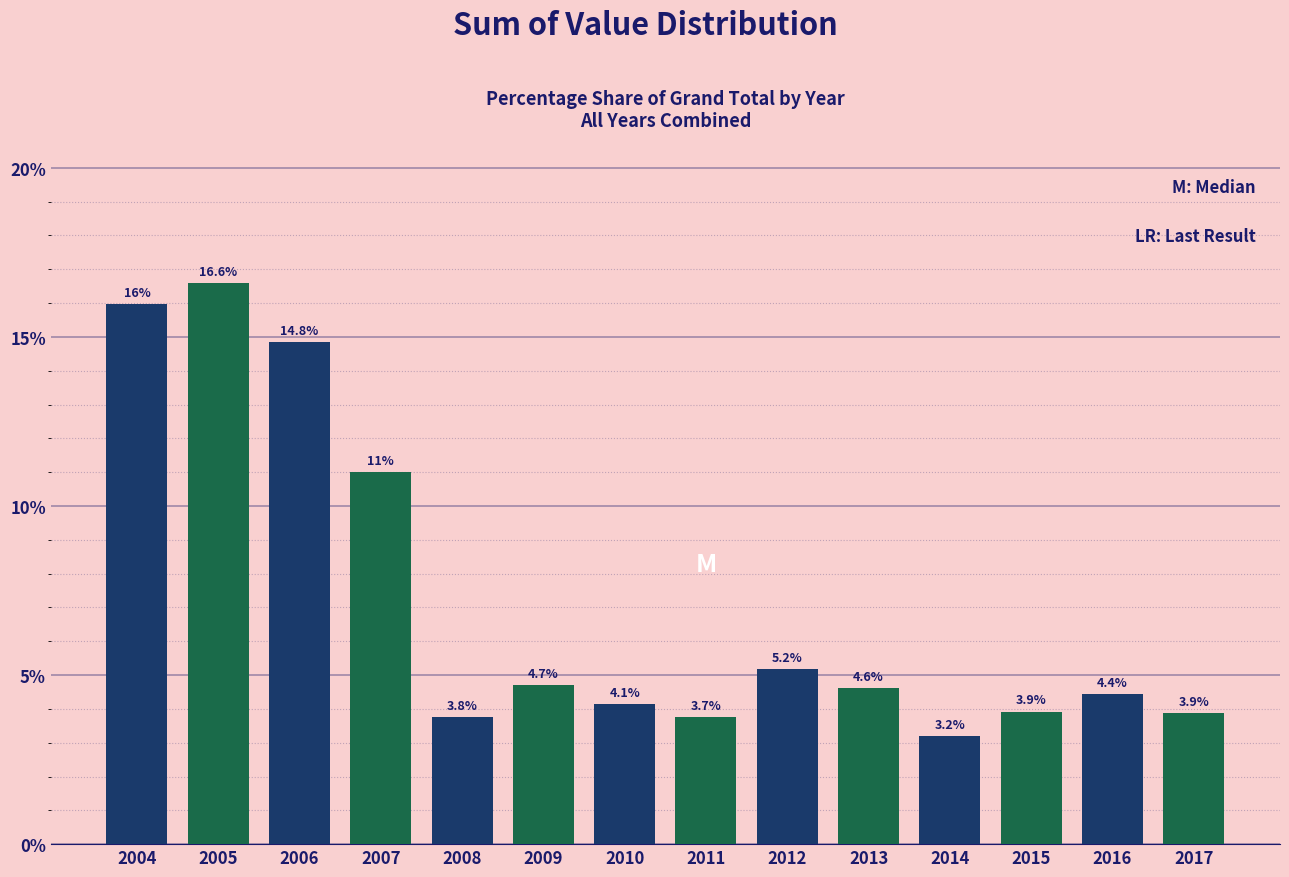

Reading left to right, extract all data points from this chart.

2004=16.0	2005=16.6	2006=14.8	2007=11.0	2008=3.8	2009=4.7	2010=4.1	2011=3.7	2012=5.2	2013=4.6	2014=3.2	2015=3.9	2016=4.4	2017=3.9